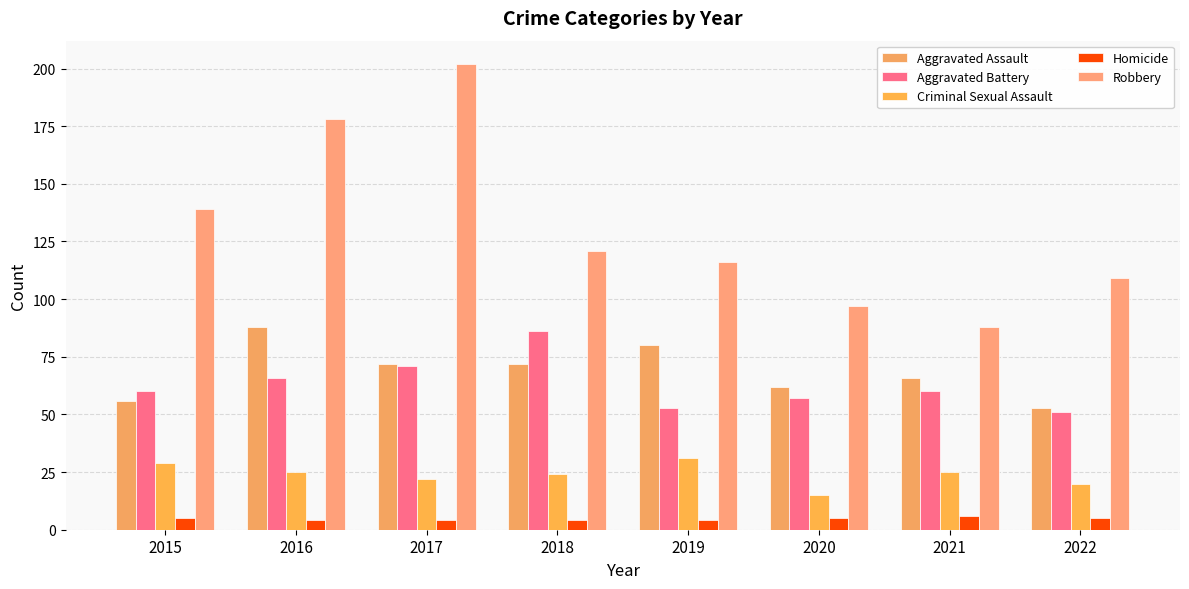

How many bars are there in total?

40